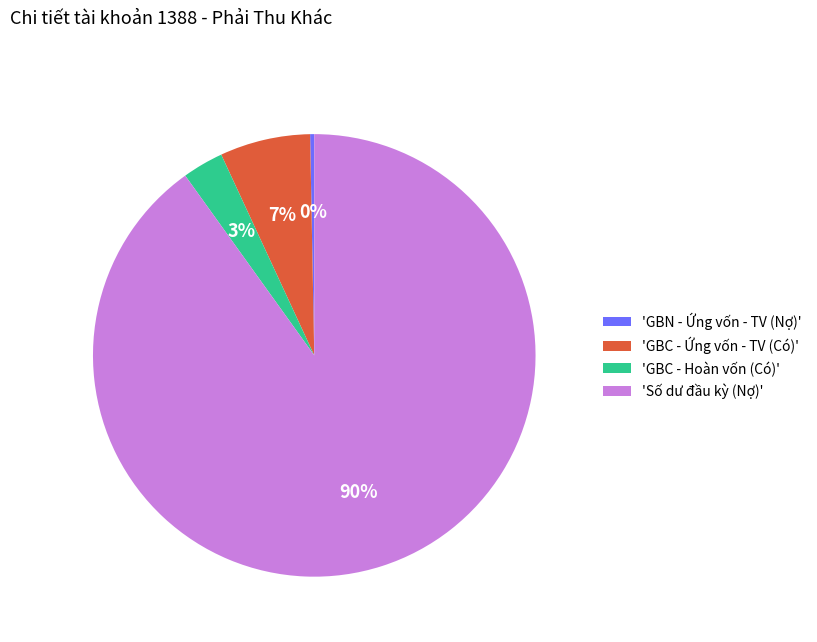

To the nearest percent, what portion does 'GBC - Ứng vốn - TV (Có)' represent?

7%